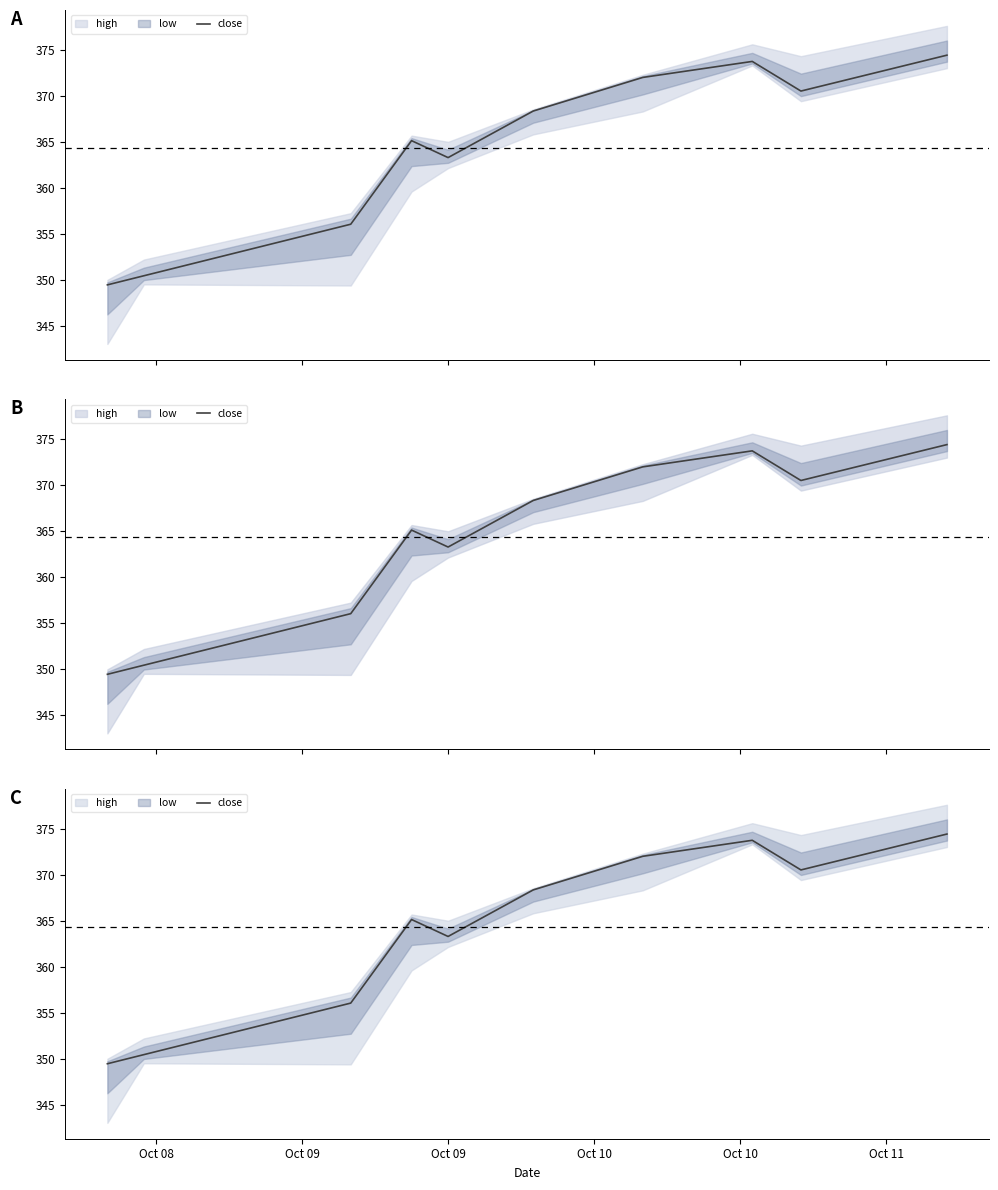

Reading left to right, extract all data points from this chart.

349.5	350.4	356.1	365.1	363.3	368.4	372.0	373.7	370.5	374.4